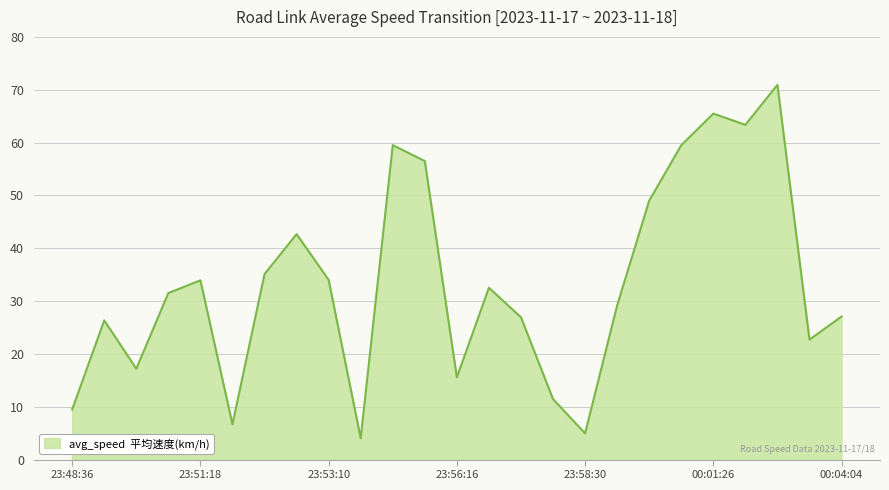

How many distinct data groups are displayed?

1